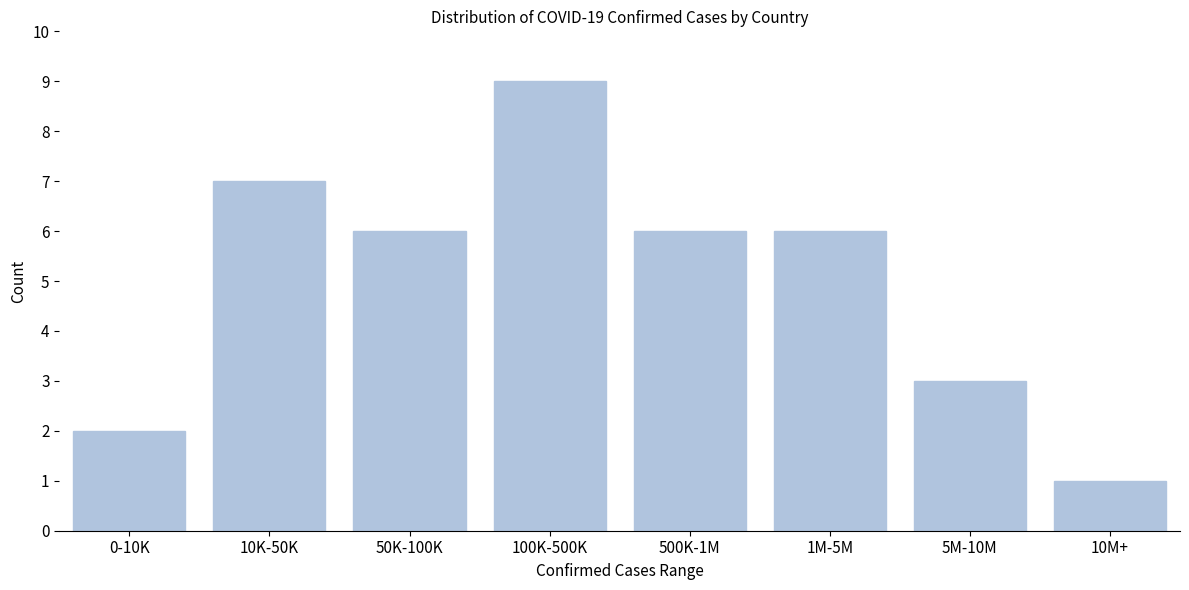

Reading right to left, transcribe all the data shown in this chart.

1	3	6	6	9	6	7	2